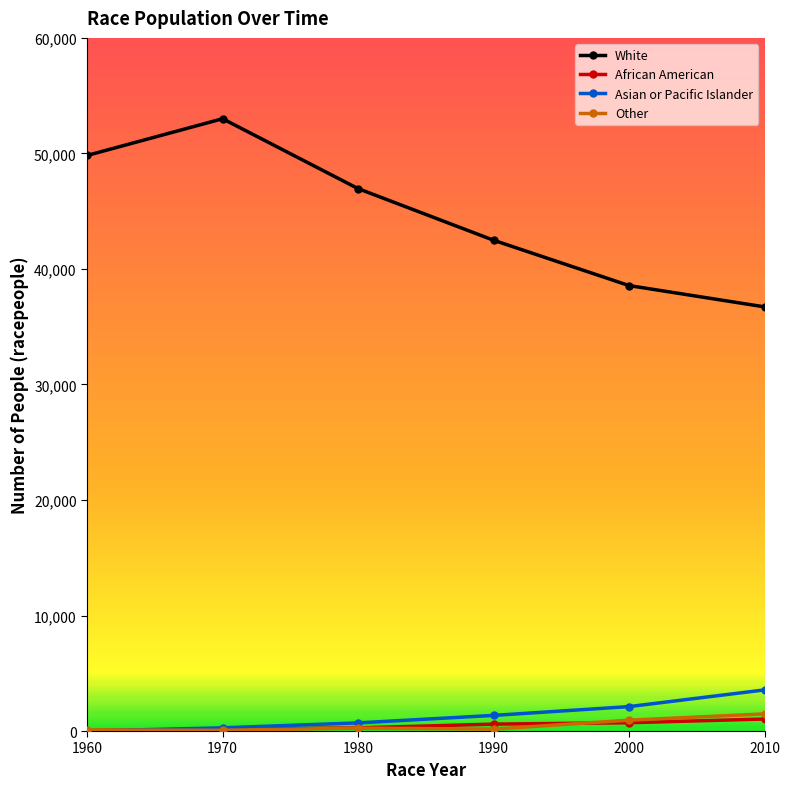

What is the greatest value displayed?

53002